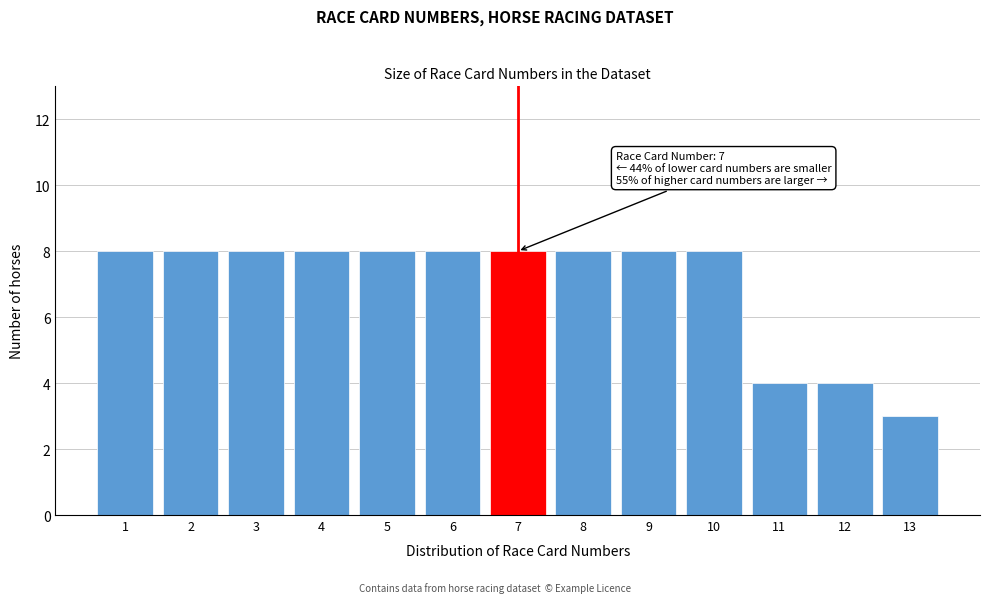

Reading right to left, list all the values displayed in this chart.

3	4	4	8	8	8	8	8	8	8	8	8	8